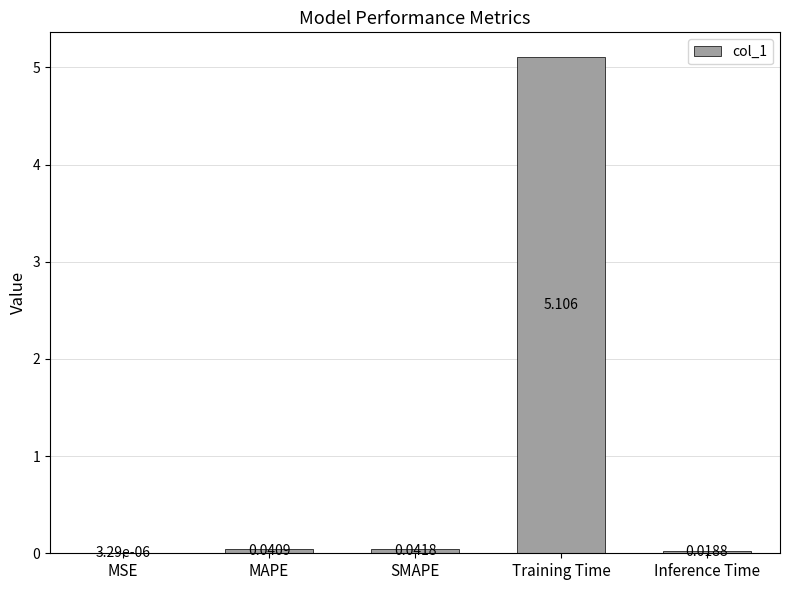

Where is the data nearest to the value 2?

SMAPE